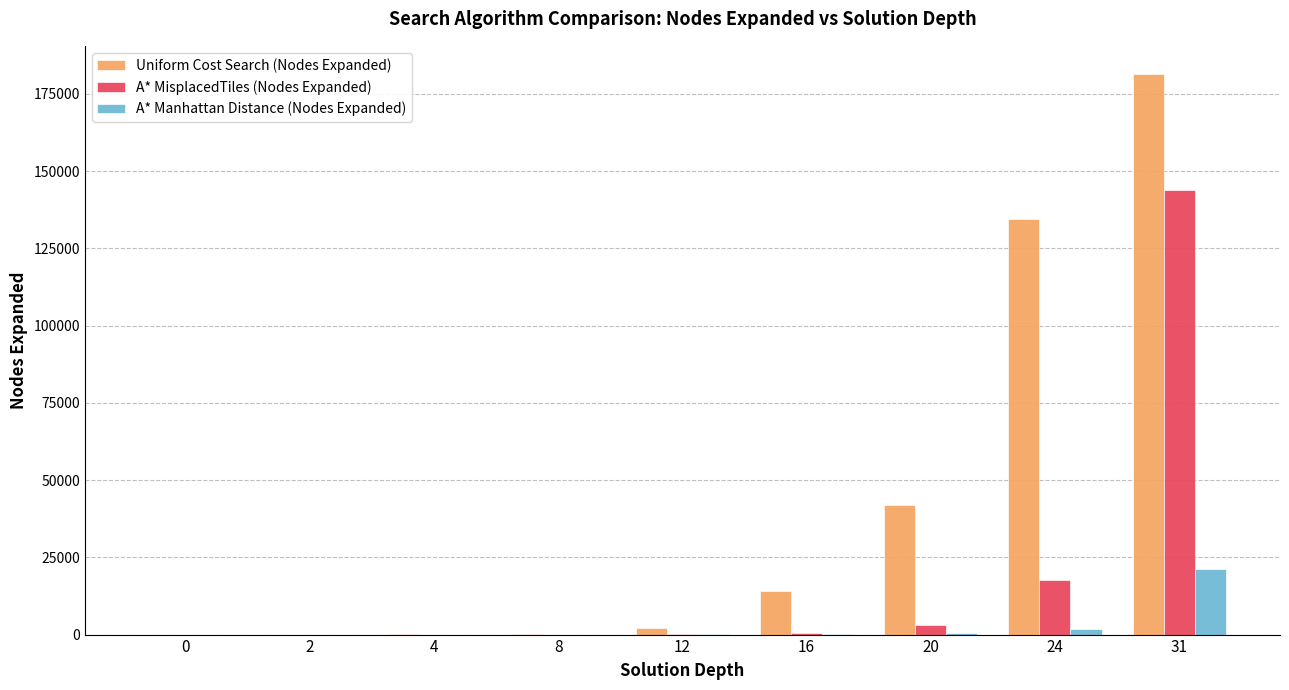

How many groups of bars are there?

9